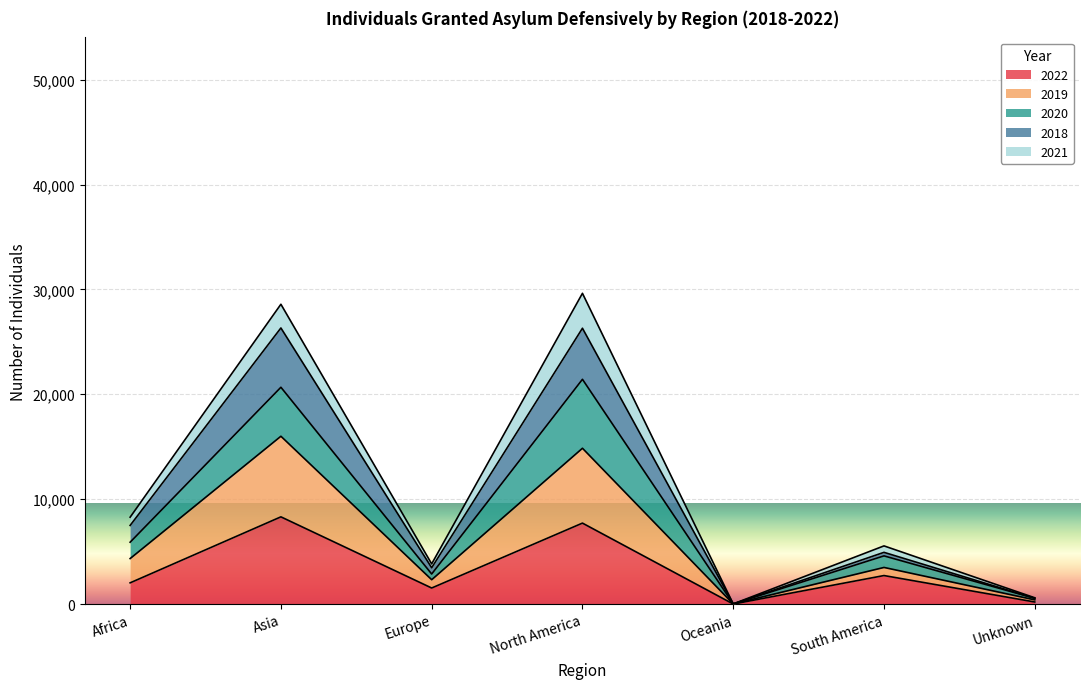

What is the label of the 4th point from the left?

North America